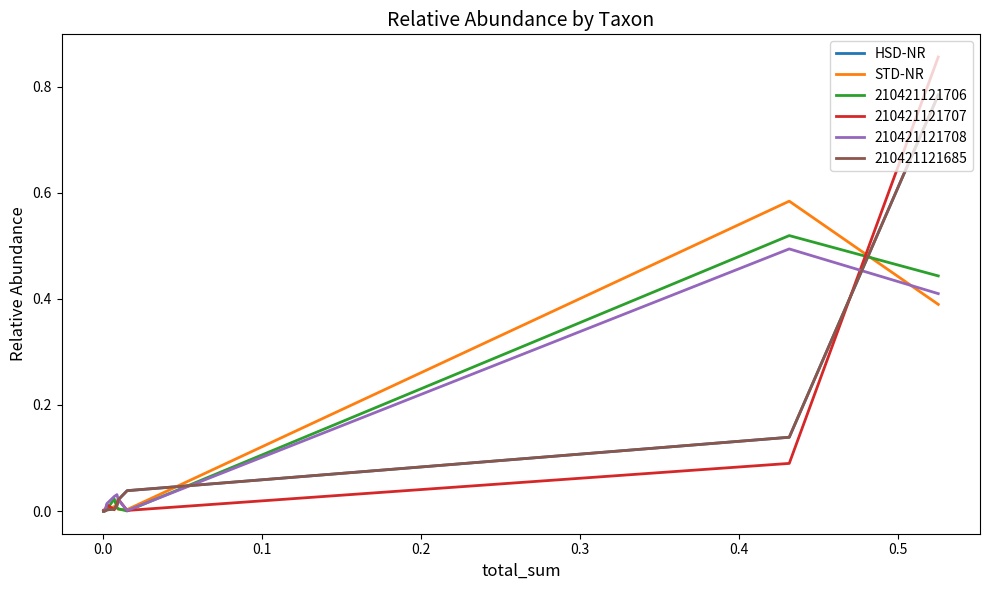

What is the difference between the maximum and minimum values in the HSD-NR series?

0.8